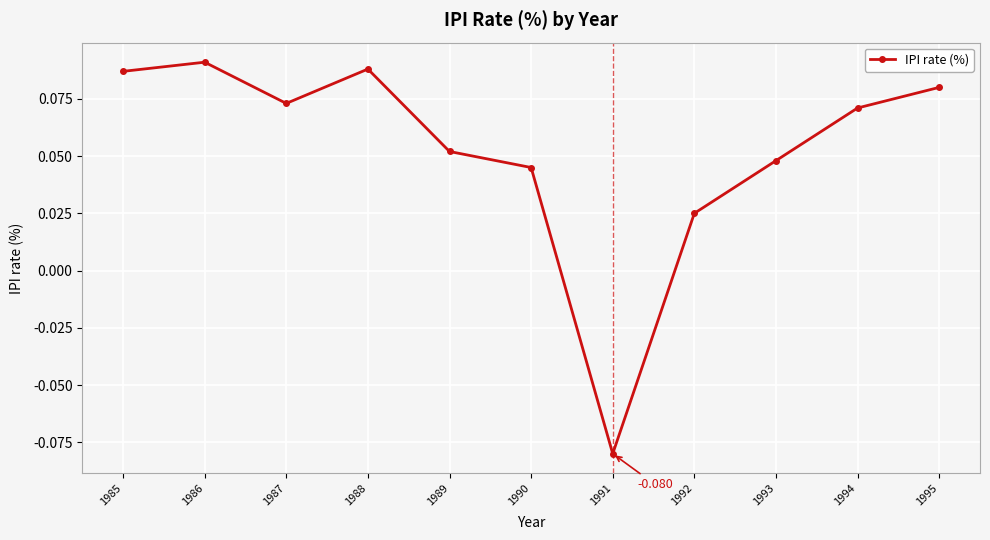

Which has a higher value, 1992 or 1985?

1985